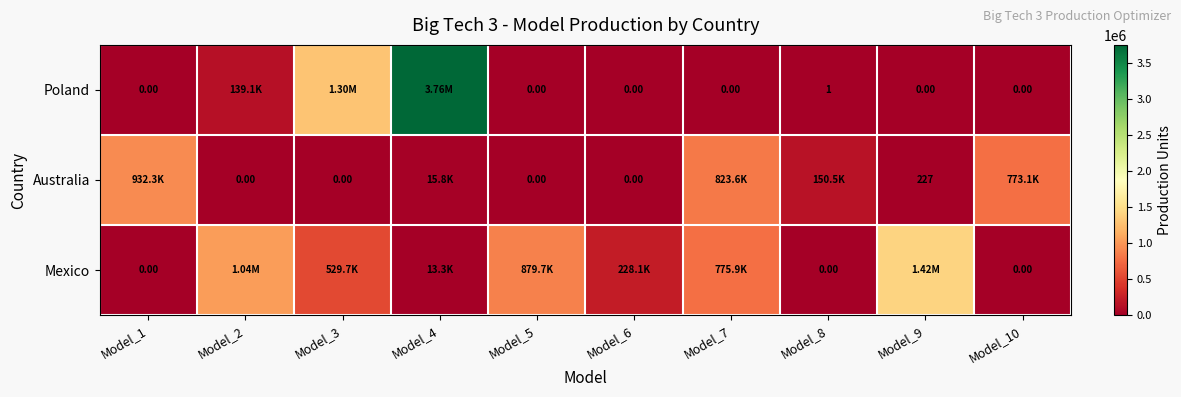

Is the value of Poland at Model_1 greater than the value of Mexico at Model_8?

No